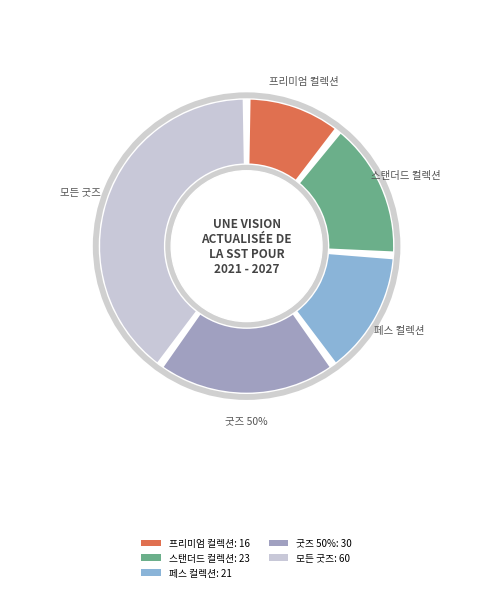

What portion of the pie excludes 페스 컬렉션?

86.0%